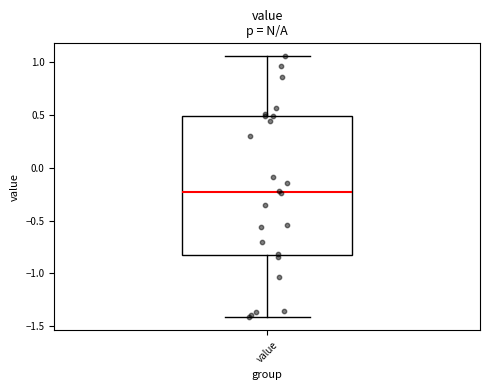

Read this box plot against the y-axis: the position of the median line, the range covered by the box, and the ends of both whiskers. The values are not printed on the chart, so give them approximately, as read against the axis.

median -0.25, box -0.85 to 0.50, whiskers -1.40 to 1.05